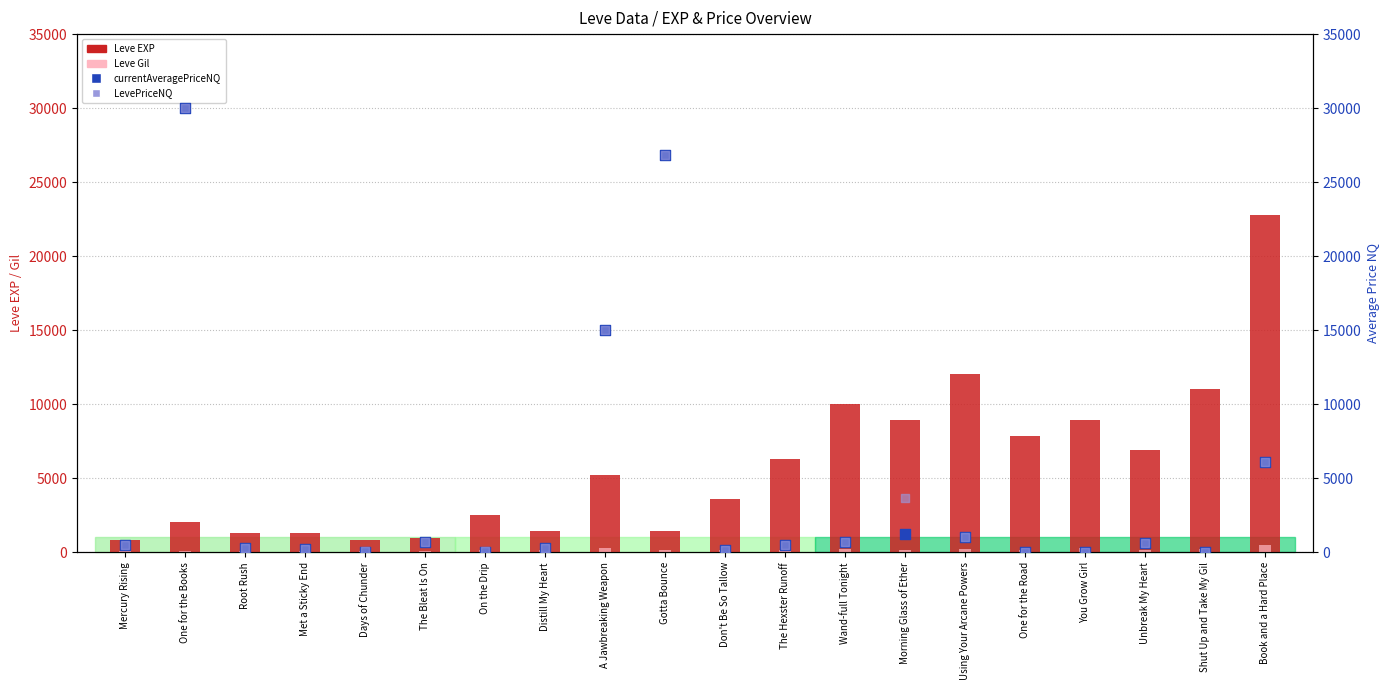

Which series reaches the minimum Y coordinate?

currentAveragePriceNQ